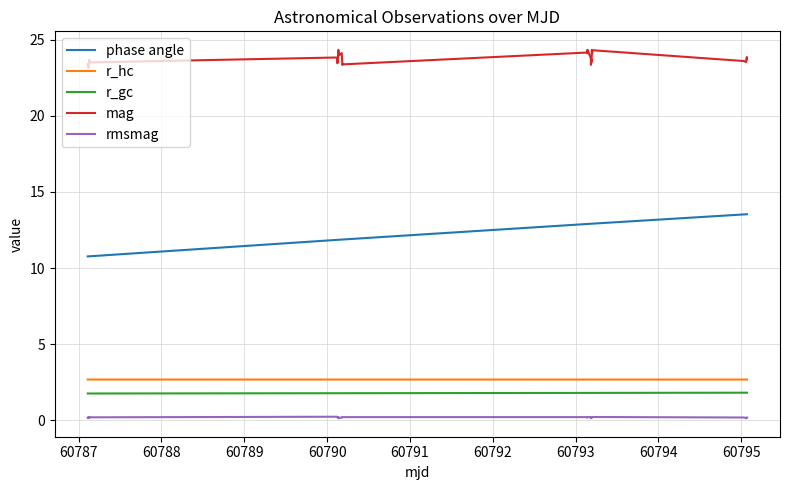

What is the lowest value of the r_gc series?

1.8